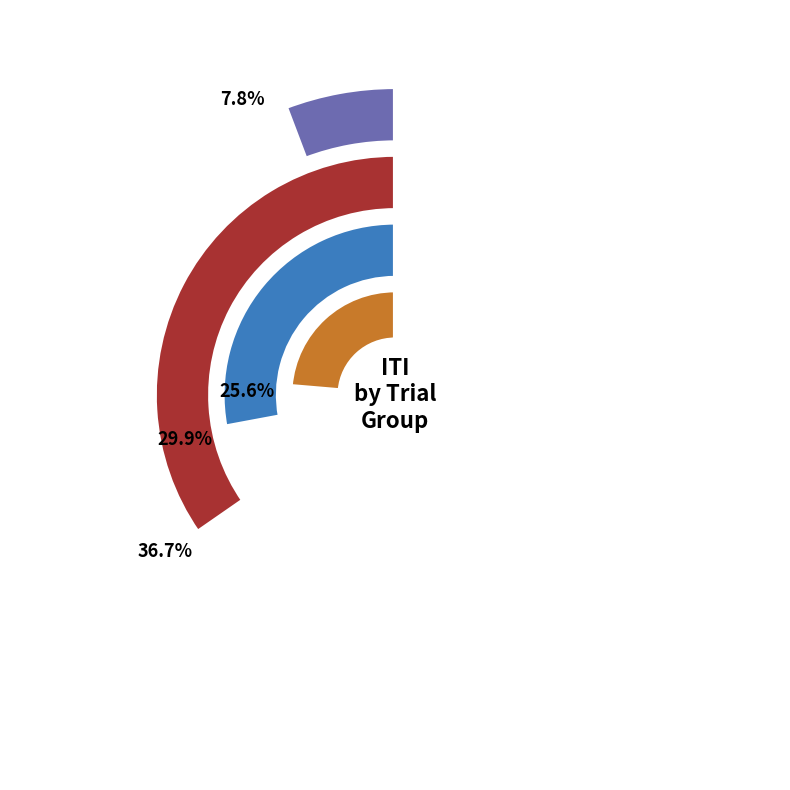

Which slice is the smallest?

Trial 4-6